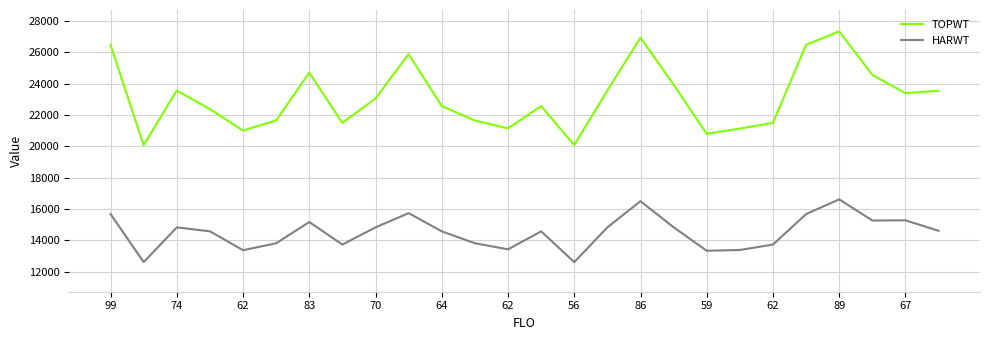

What is the minimum value shown in the chart?

12600